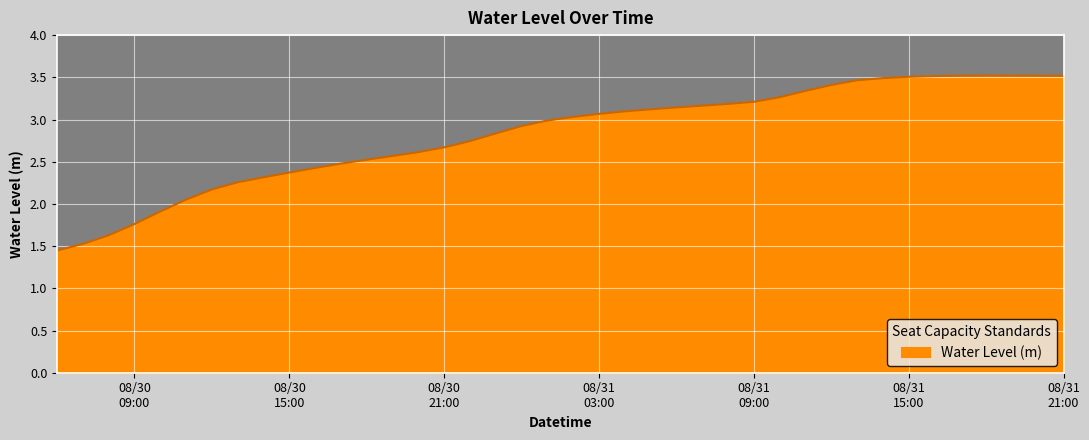

What is the maximum value shown in the chart?

3.5